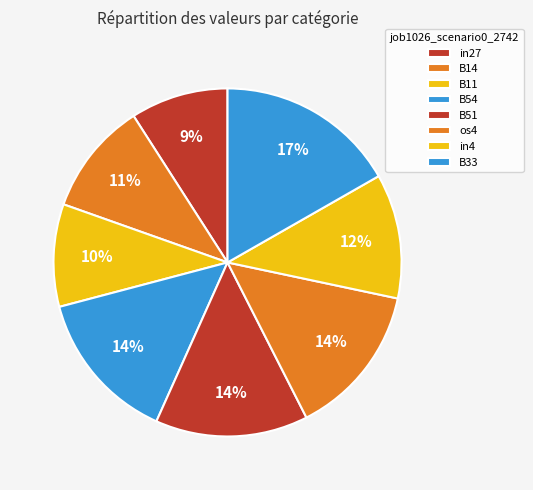

Is it true that in4 is 12% of the pie?

True